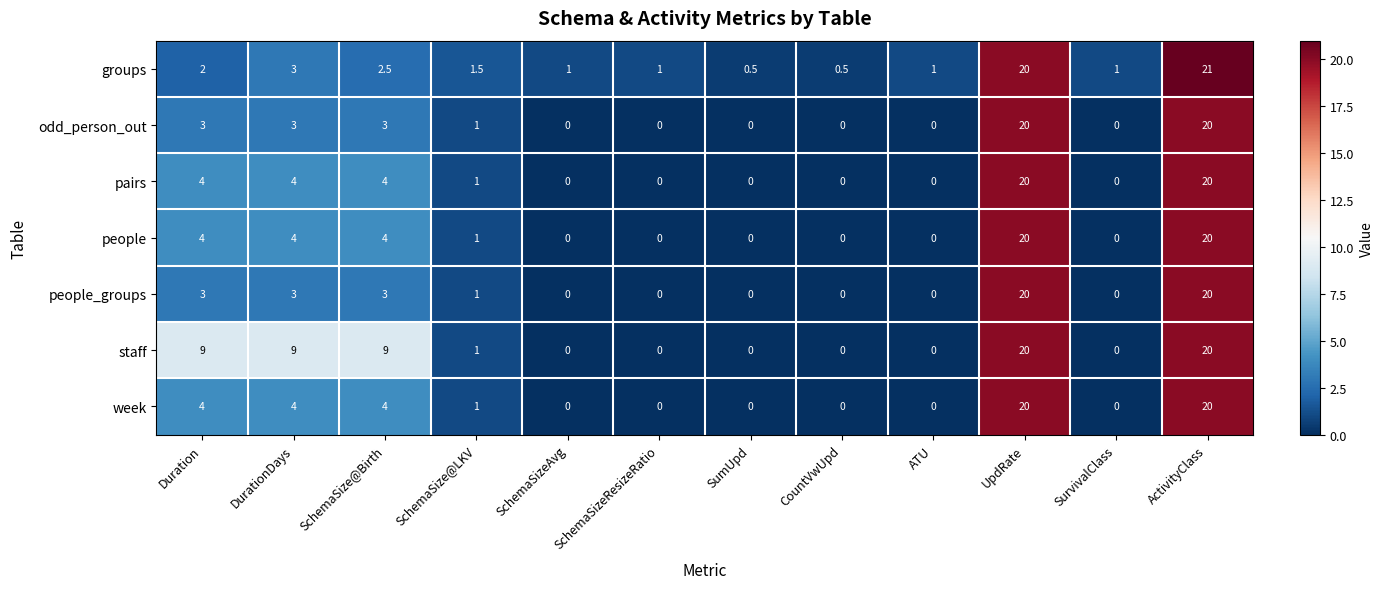

At which category is the sum across all series the highest?

ActivityClass